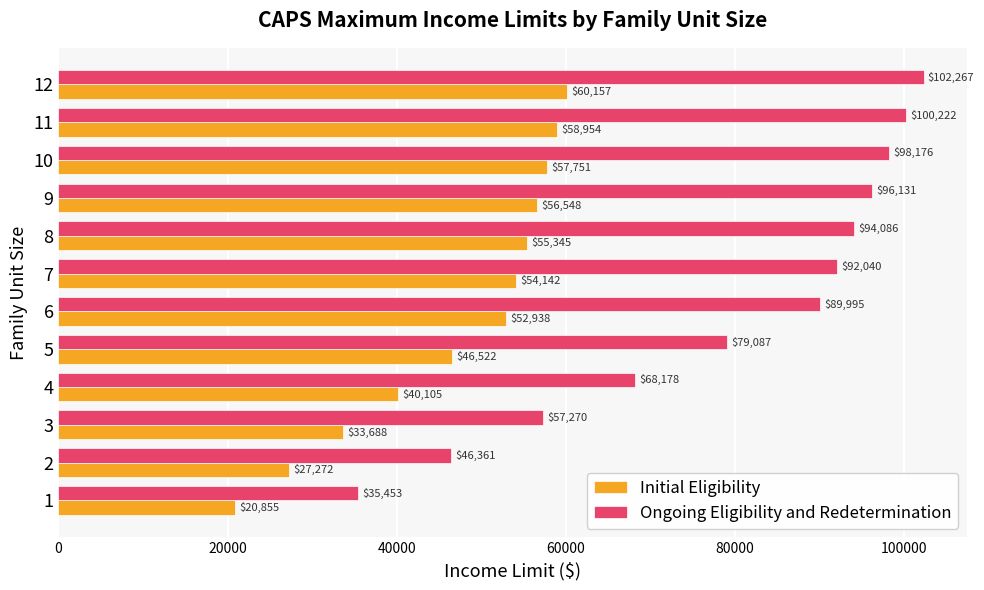

How many values in the Ongoing Eligibility and Redetermination series are below 92040?

6